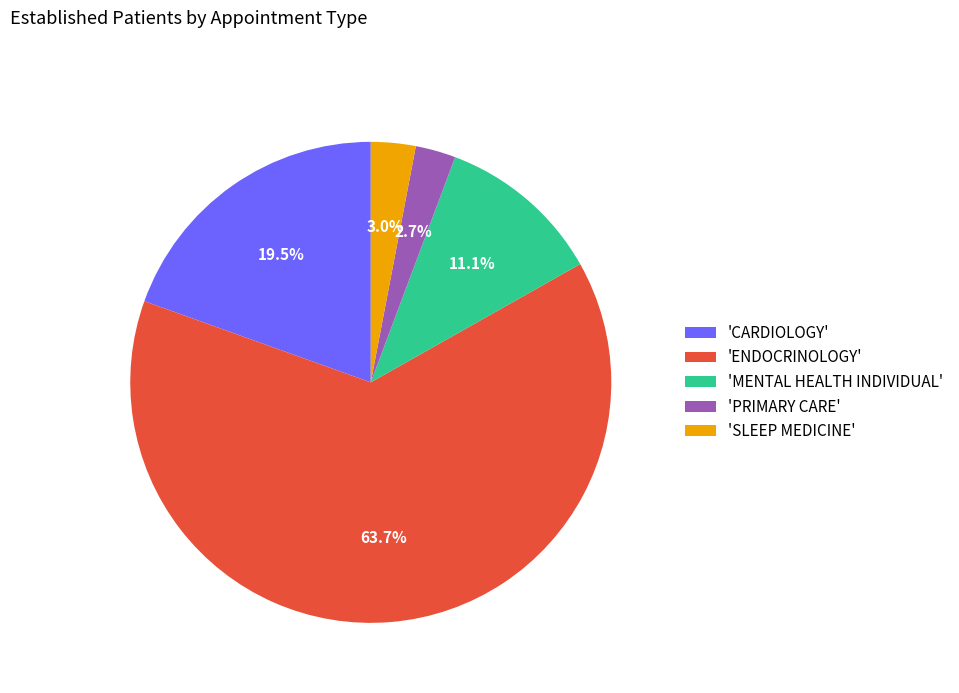

How many segments does this pie chart have?

5